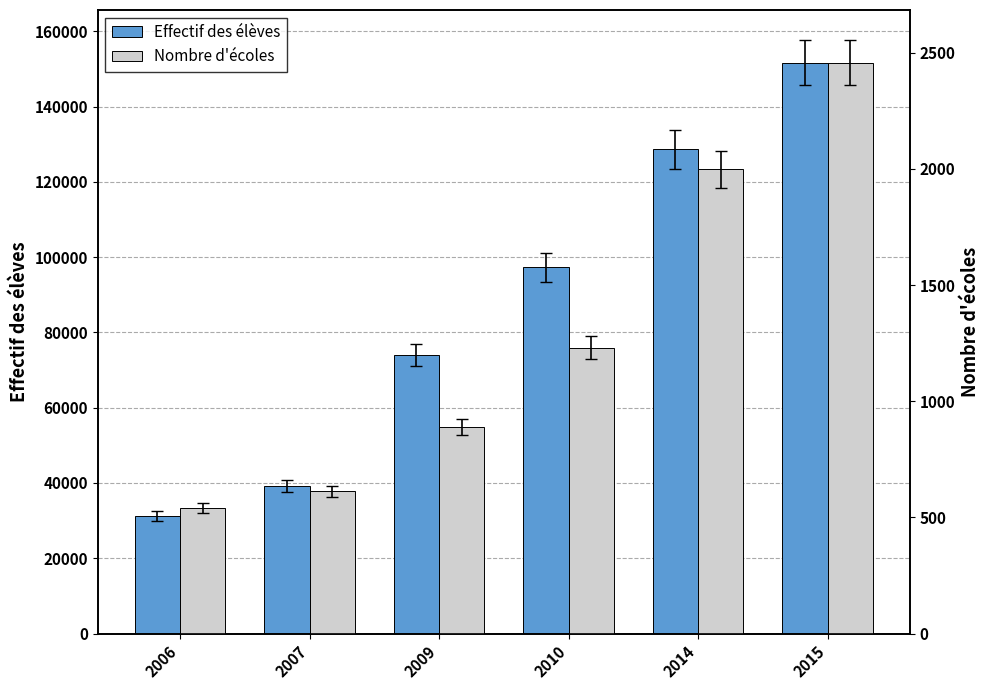

Which category has the lowest value in the Effectif des élèves series?

2006